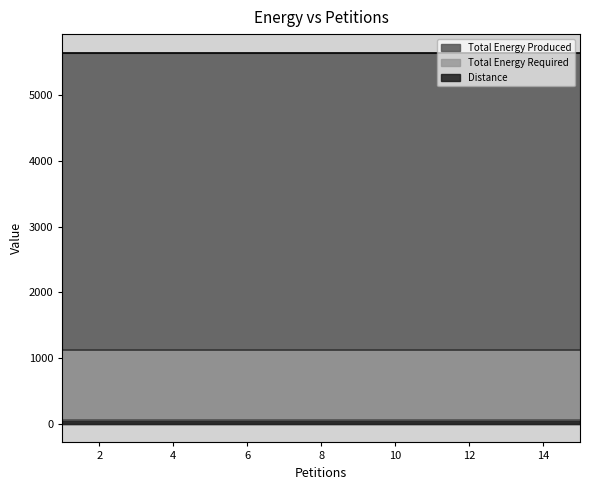

What is the average value of the Total Energy Produced series?

5648